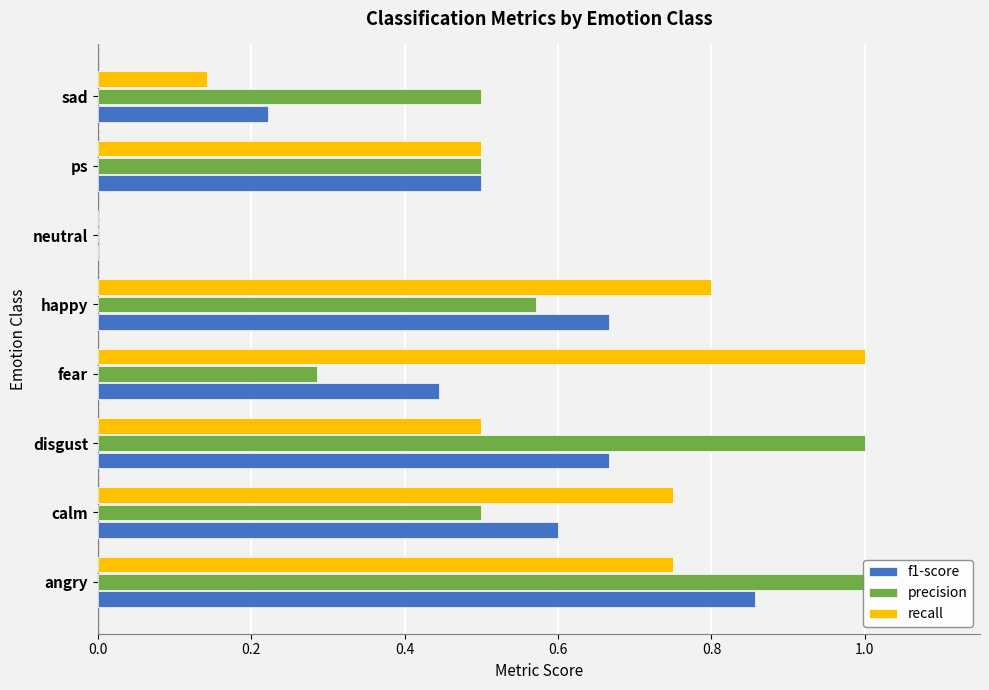

What is the sum of all recall values?

4.4